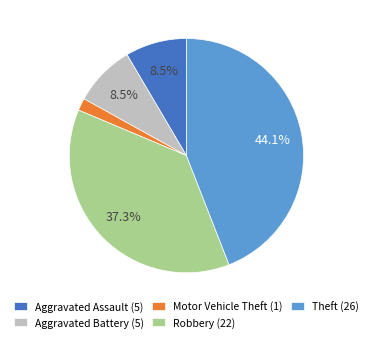

What percentage do Aggravated Assault (5) and Robbery (22) together represent?

45.8%